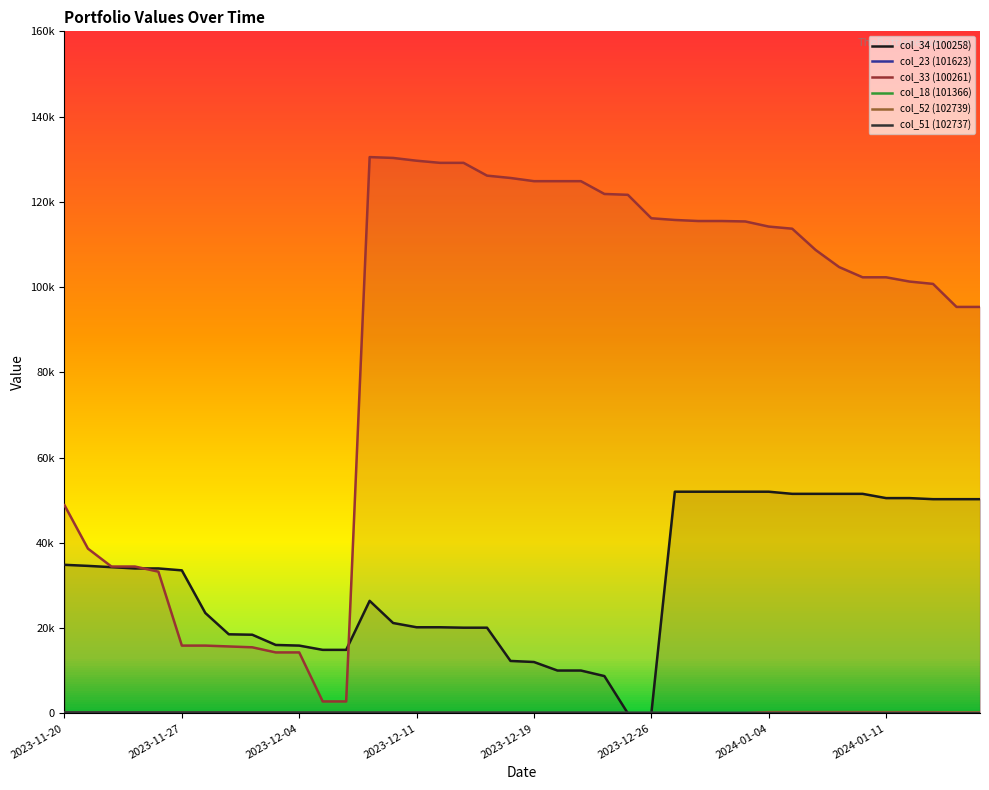

What is the sum of the col_23 (101623) values at 8 and 32?

188